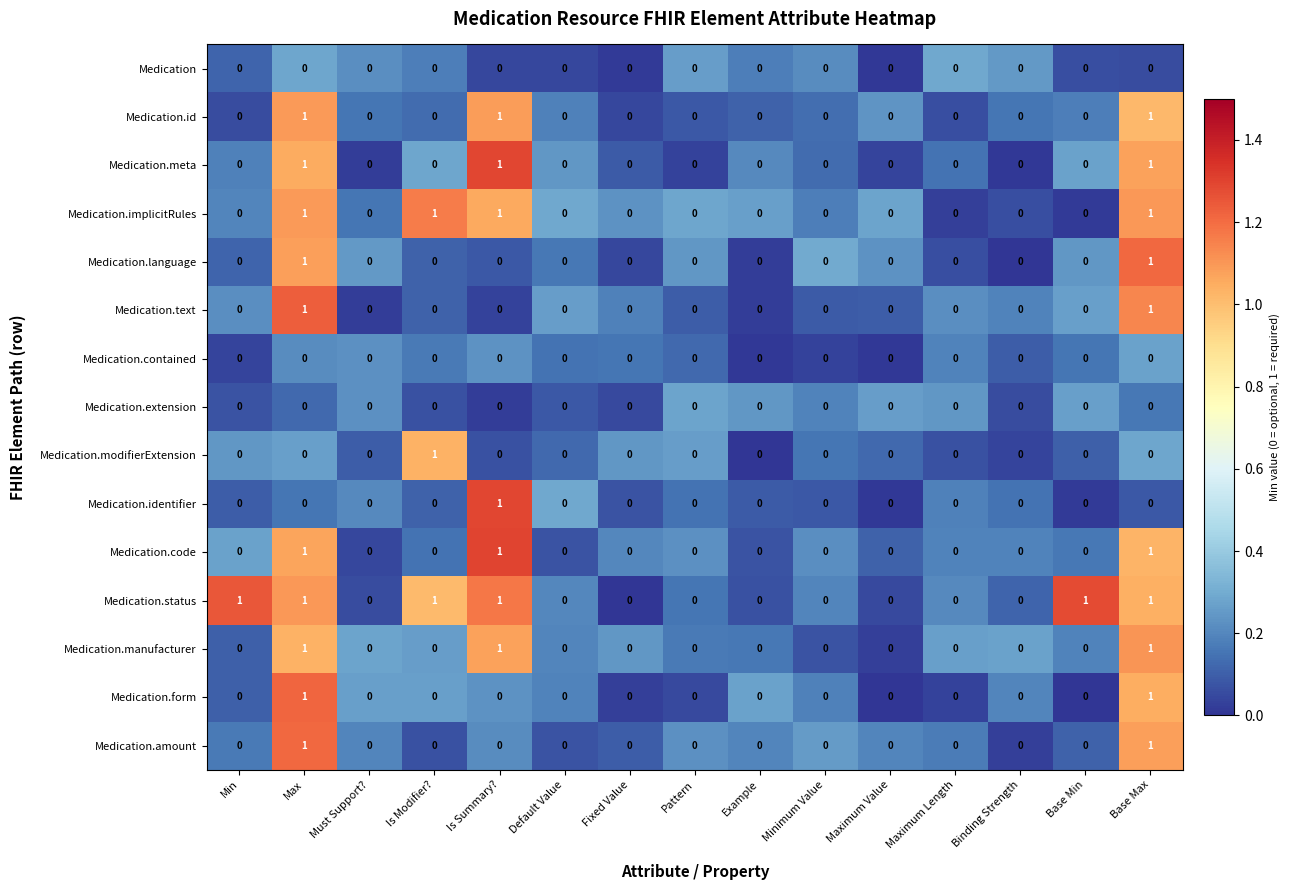

Count the Medication.language values in the range 0 to 1.

15